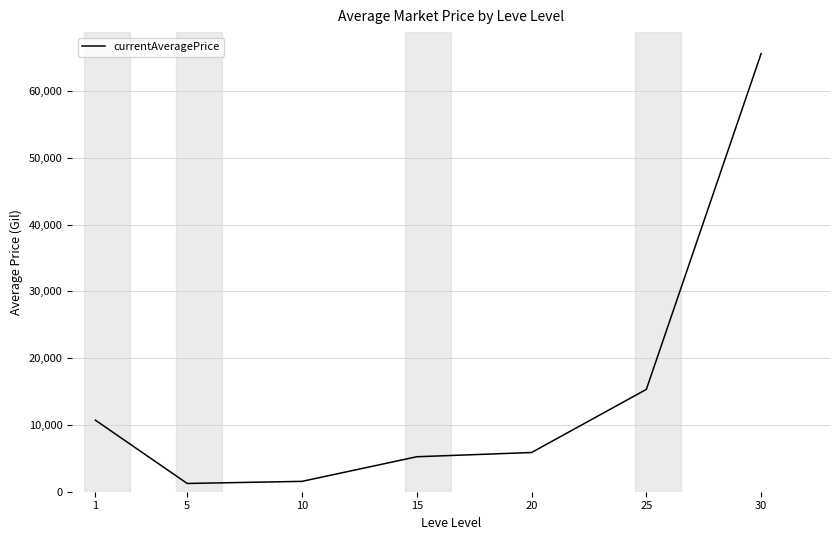

Is it true that the value at 20 is 1425.6?

False